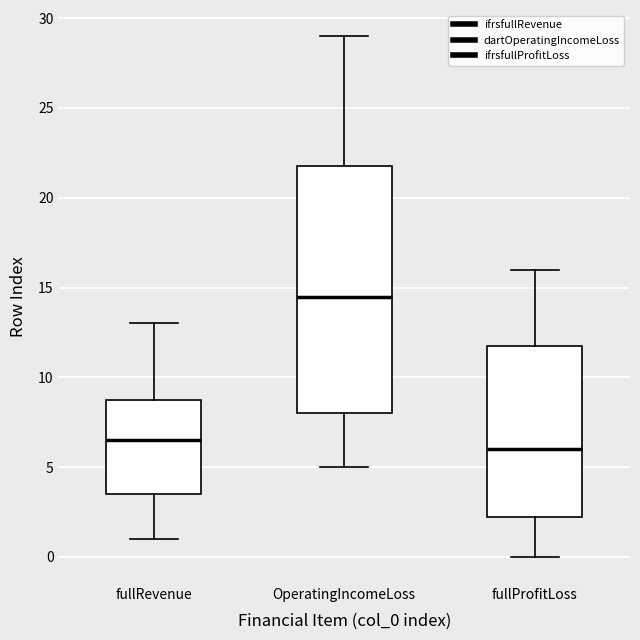

Comparing the boxes themselves (not the whiskers), which one is the tallest?

OperatingIncomeLoss